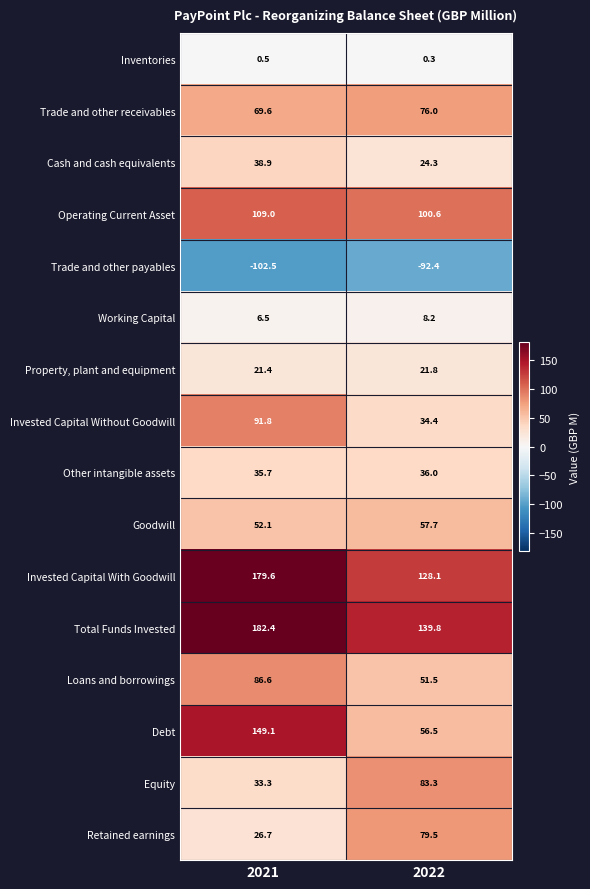

What is the difference between the Equity values at 2022 and 2021?

50.0